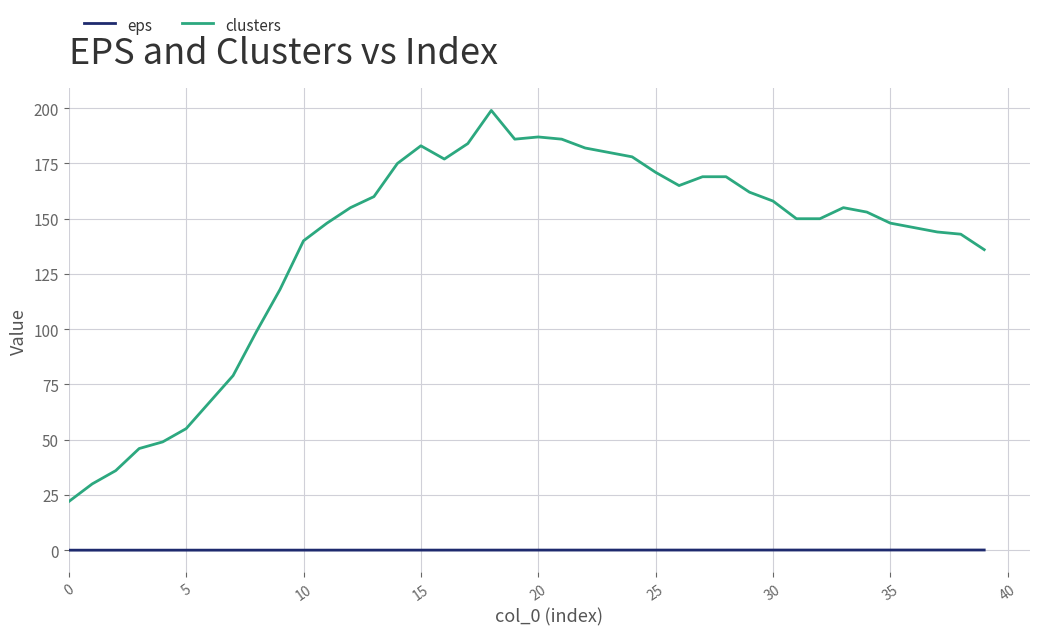

How many distinct data groups are displayed?

2